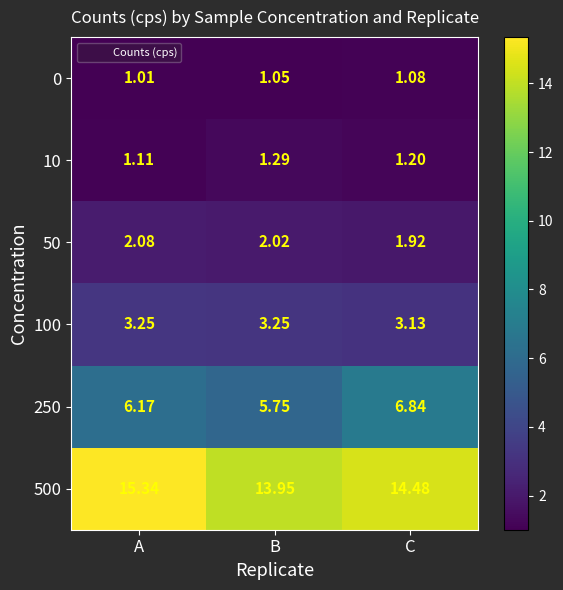

At which category is the sum across all series the highest?

A